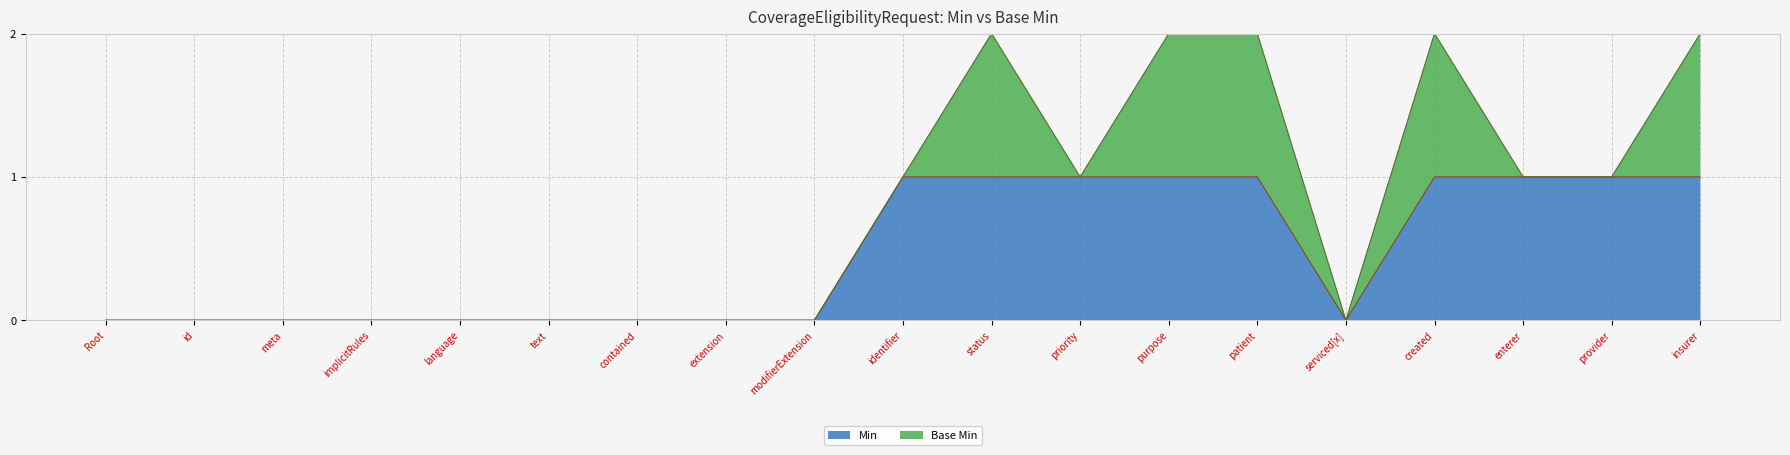

Is it true that Min equals 1 at provider?

True